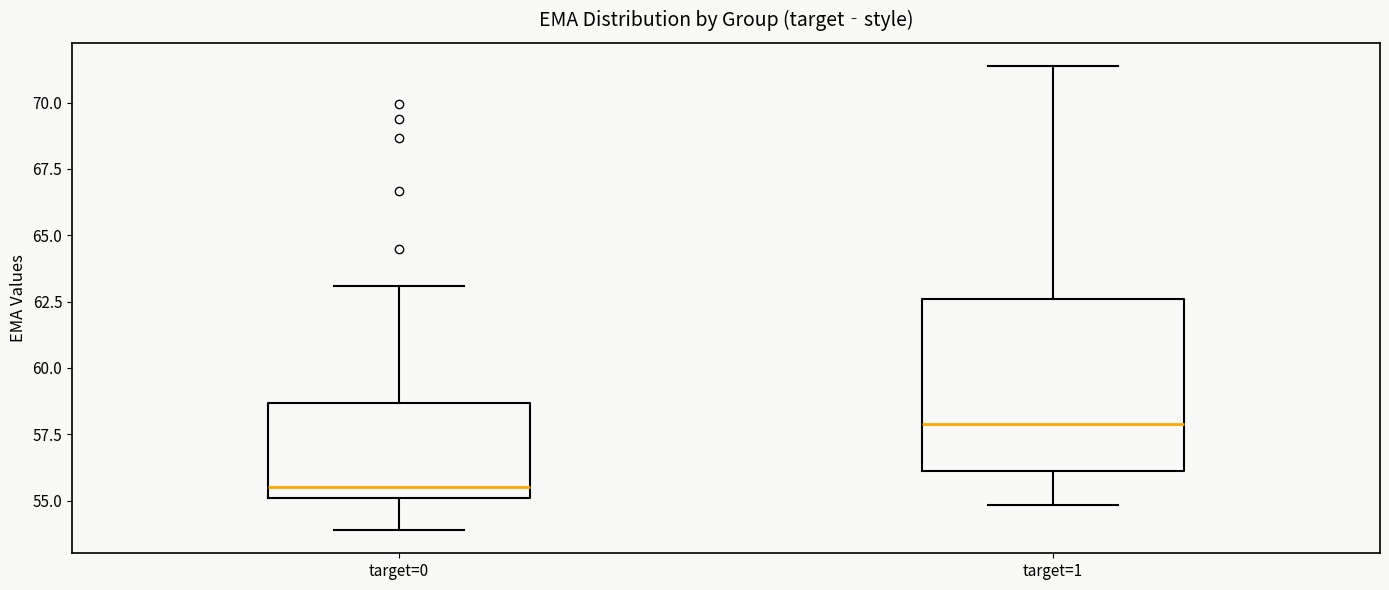

Reading left to right, transcribe this box plot: for each box, give where its median line is, the range the box spans, and where its two whiskers end, as read against the y-axis. The values are not printed on the chart, so give them approximately, as read against the axis.

target=0: median 55.5, box 55.0 to 58.5, whiskers 54.0 to 63.0
target=1: median 58.0, box 56.0 to 62.5, whiskers 55.0 to 71.5